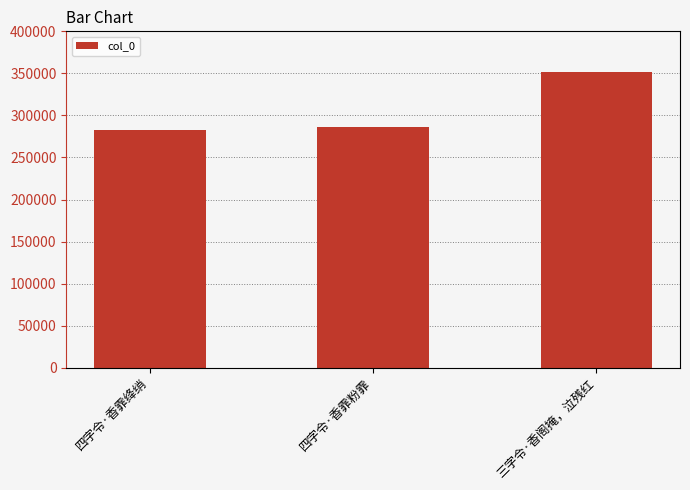

Which label corresponds to the largest value in the chart?

三字令·香阁掩，泣残红